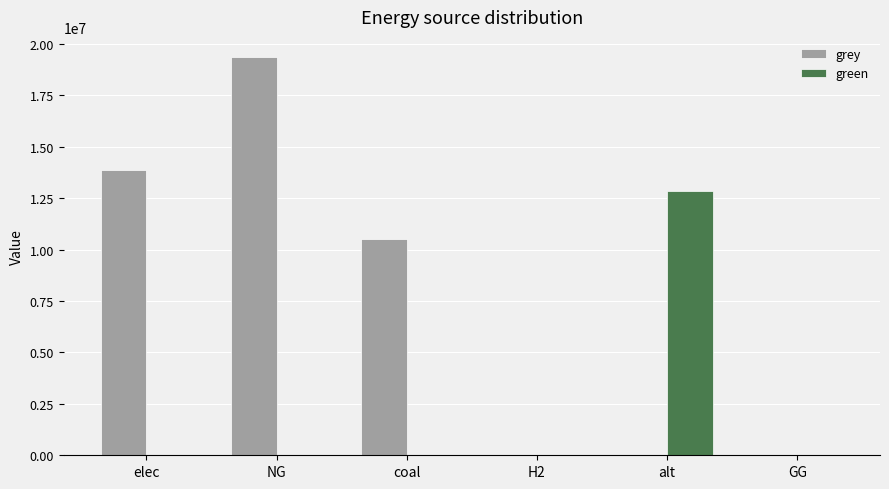

What is the sum of all green values?

12867438.2